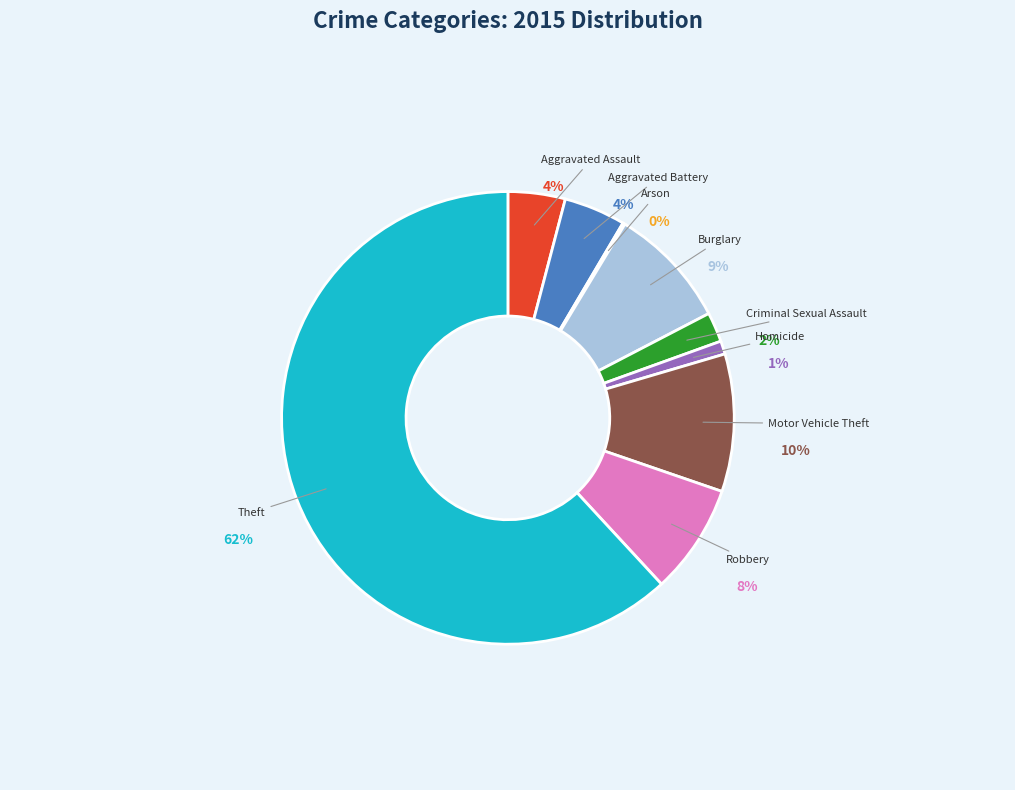

Which slice is the largest?

Theft